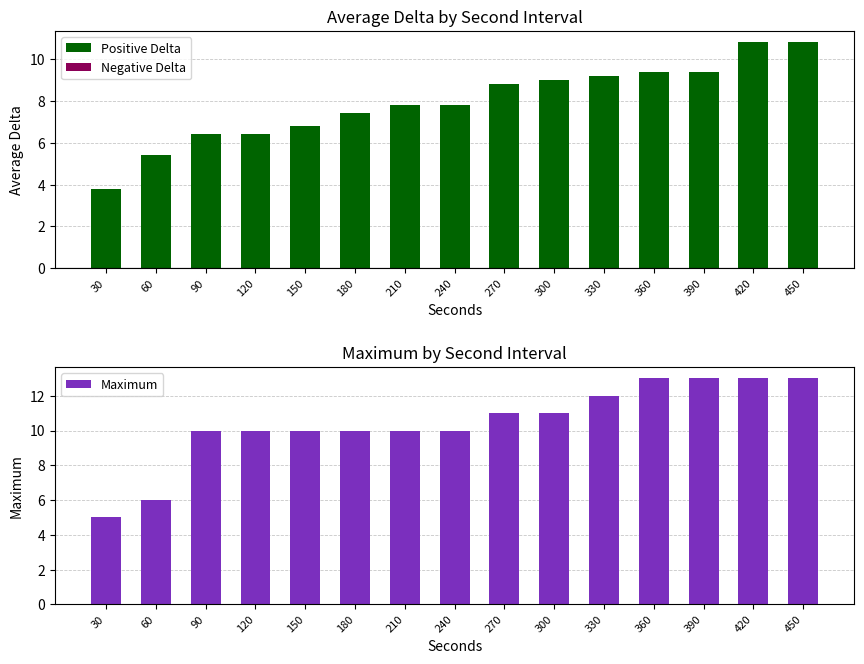

Which has a higher value, 300 or 240?

300